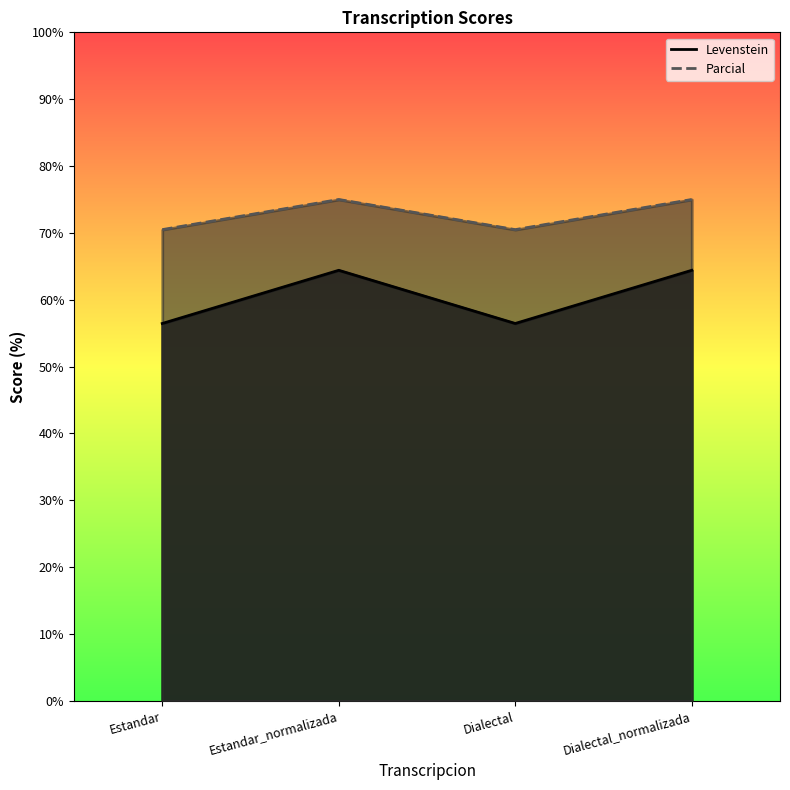

What is the maximum value shown in the chart?

75.0